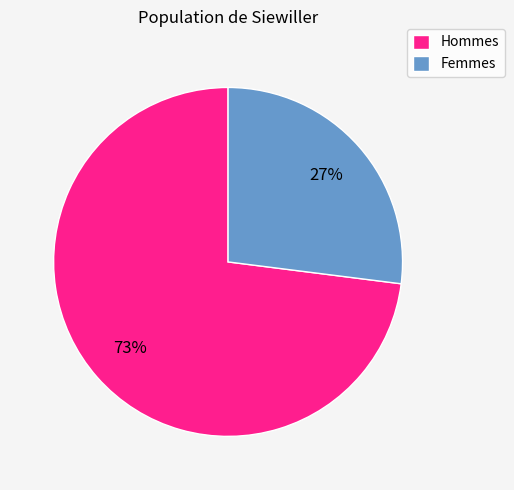

Which category has the biggest portion of the pie?

Hommes